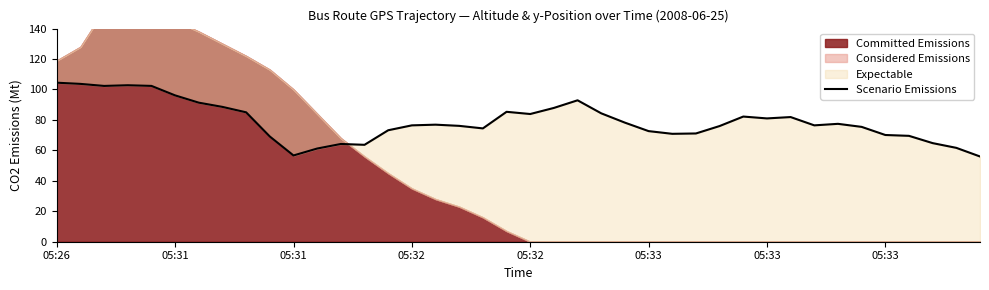

At which label is the value closest to 80?

05:33